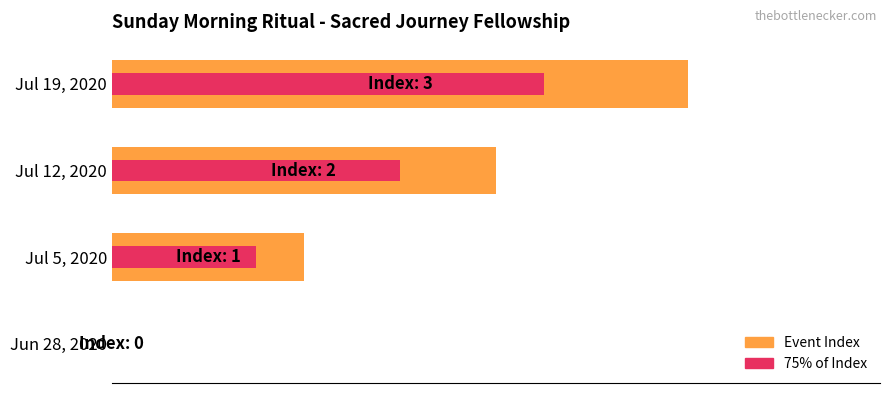

How many Event Index values are between 1 and 3?

3